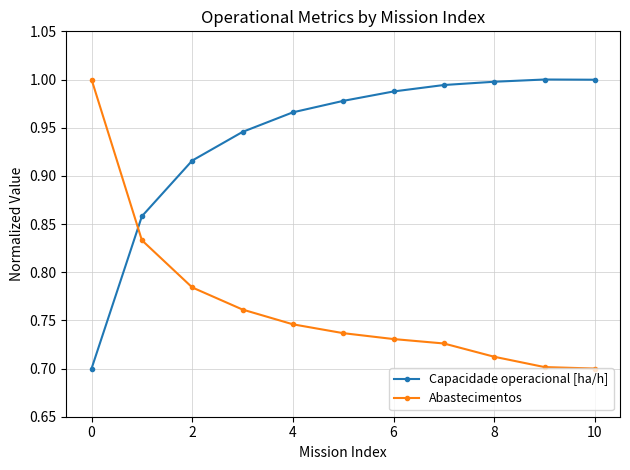

Rank the series by their average value, from highest to lowest.

Capacidade operacional [ha/h], Abastecimentos